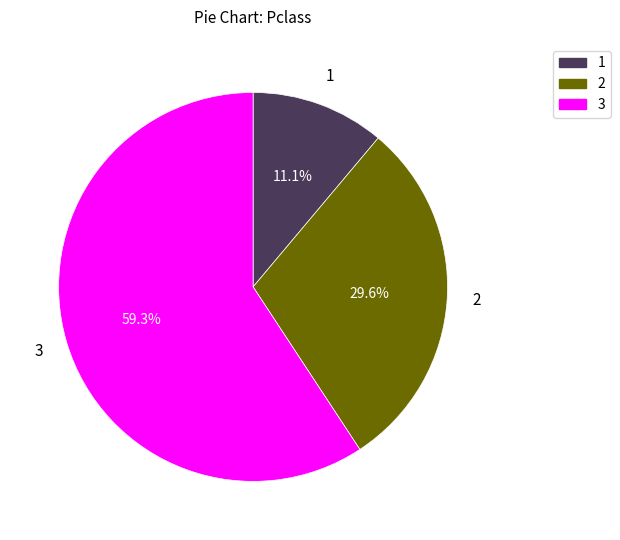

Is it true that 1 is 11% of the pie?

True